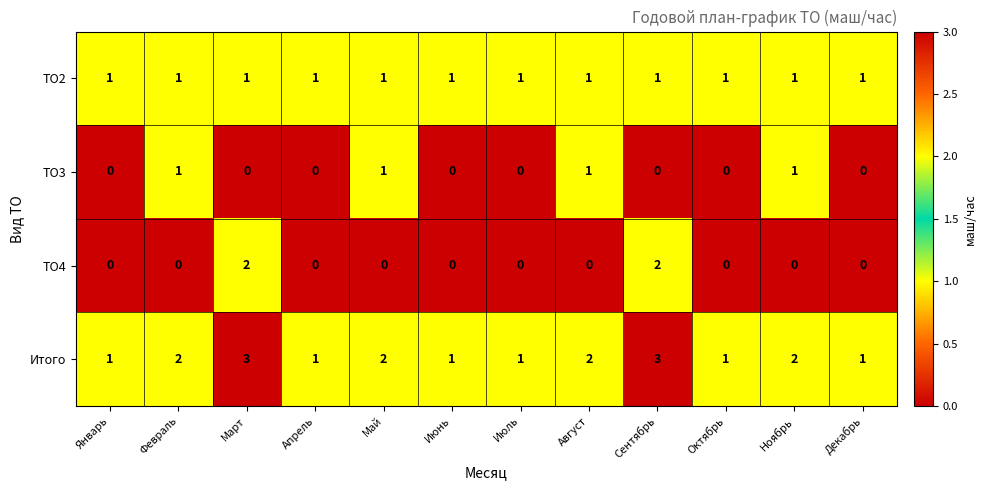

What is the spread (max minus min) of values at Март?

3